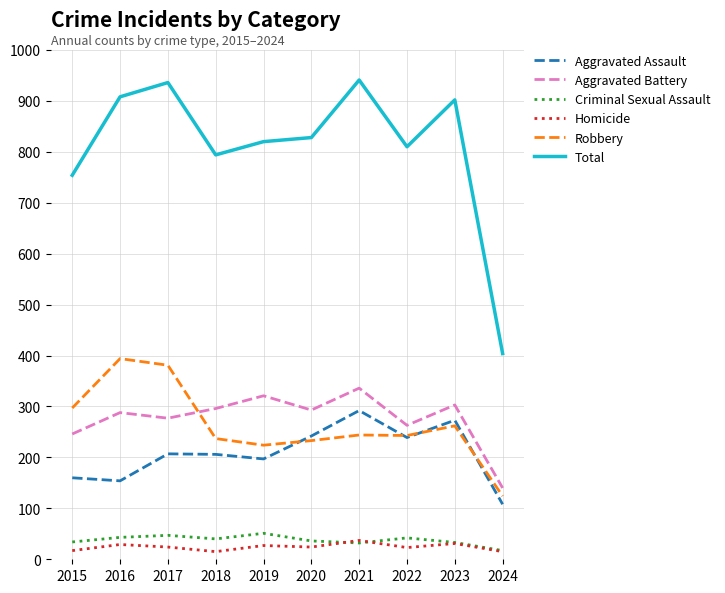

The value of Aggravated Battery at 2024 is 140. True or false?

True